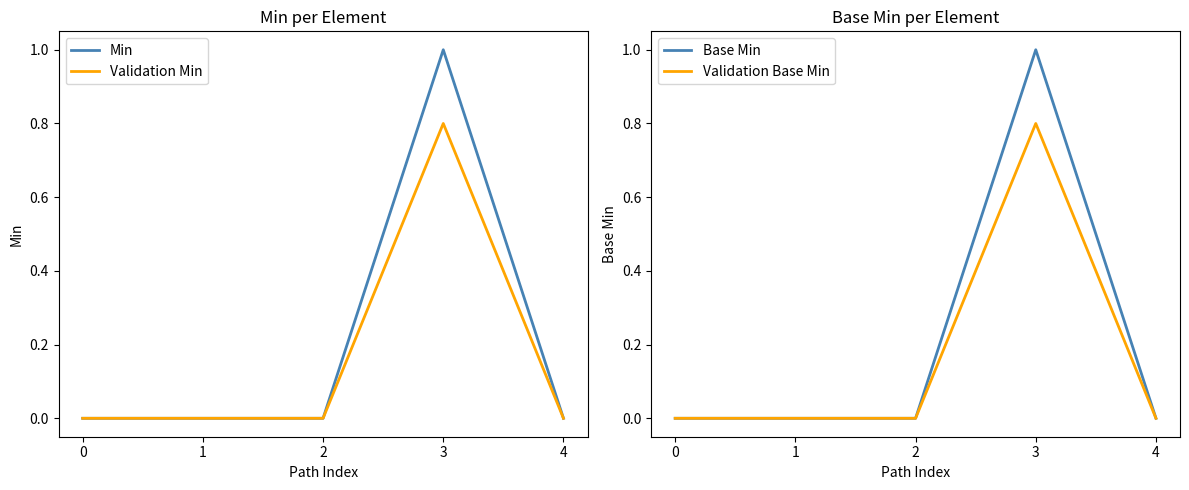

Reading left to right, what are all the values shown in this chart?

Min: 0.0	0.0	0.0	1.0	0.0
Validation Min: 0.0	0.0	0.0	0.8	0.0
Base Min: 0.0	0.0	0.0	1.0	0.0
Validation Base Min: 0.0	0.0	0.0	0.8	0.0